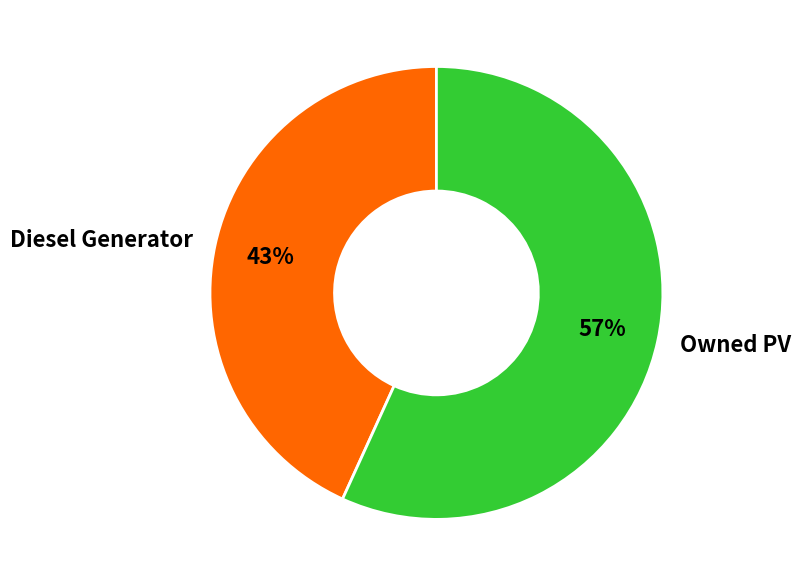

Is Owned PV the majority of the pie?

Yes